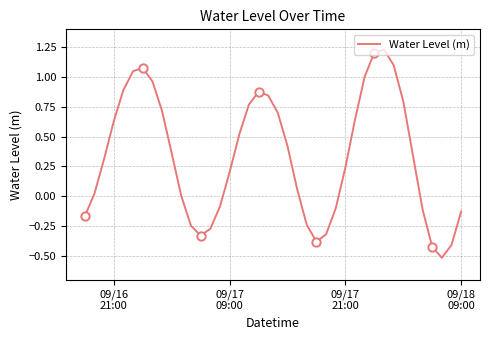

What is the lowest value of the Water Level (m) series?

-0.5